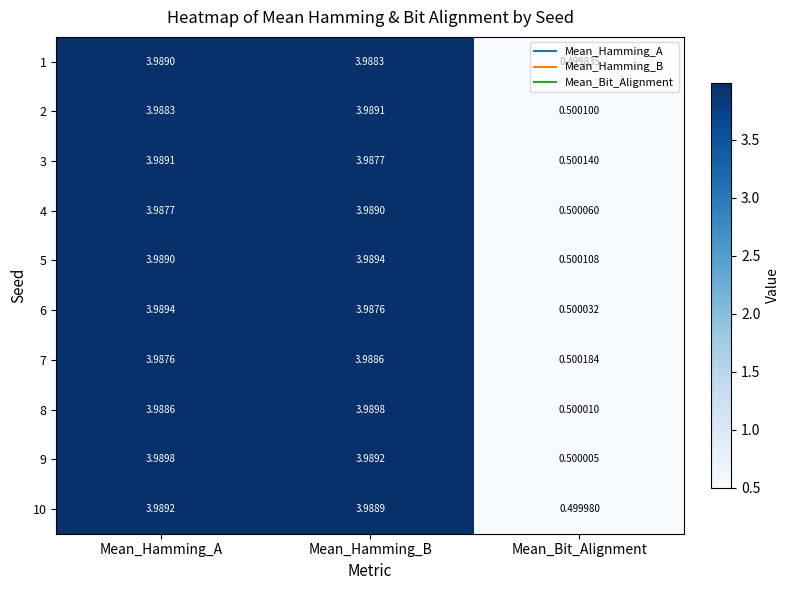

How many series are shown in this chart?

10